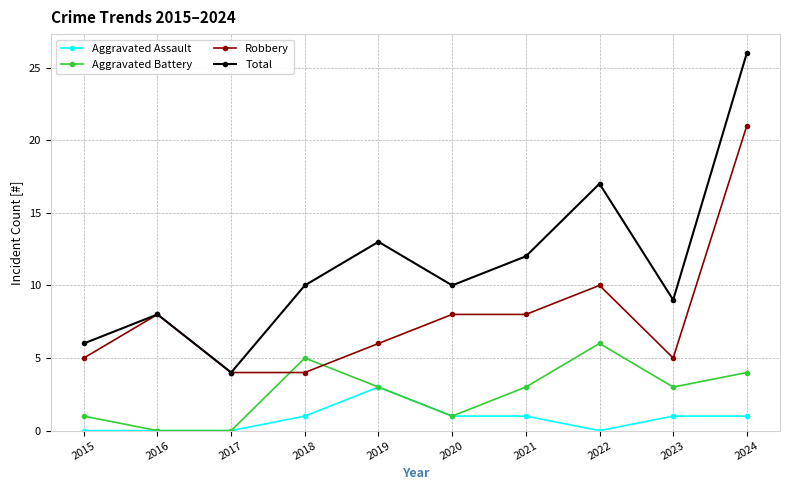

Reading left to right, extract all data points from this chart.

Aggravated Assault: 2015=0	2016=0	2017=0	2018=1	2019=3	2020=1	2021=1	2022=0	2023=1	2024=1
Aggravated Battery: 2015=1	2016=0	2017=0	2018=5	2019=3	2020=1	2021=3	2022=6	2023=3	2024=4
Robbery: 2015=5	2016=8	2017=4	2018=4	2019=6	2020=8	2021=8	2022=10	2023=5	2024=21
Total: 2015=6	2016=8	2017=4	2018=10	2019=13	2020=10	2021=12	2022=17	2023=9	2024=26